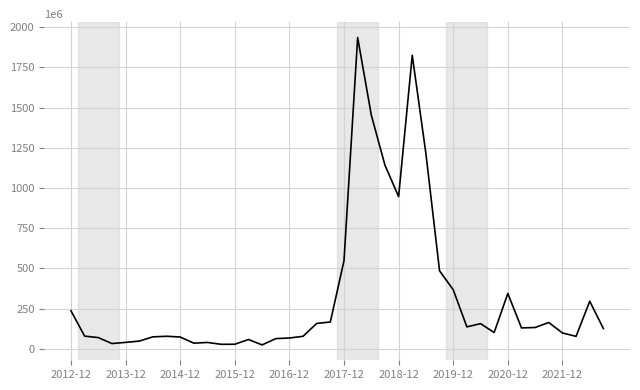

What is the difference between the maximum and minimum values?

1910710106